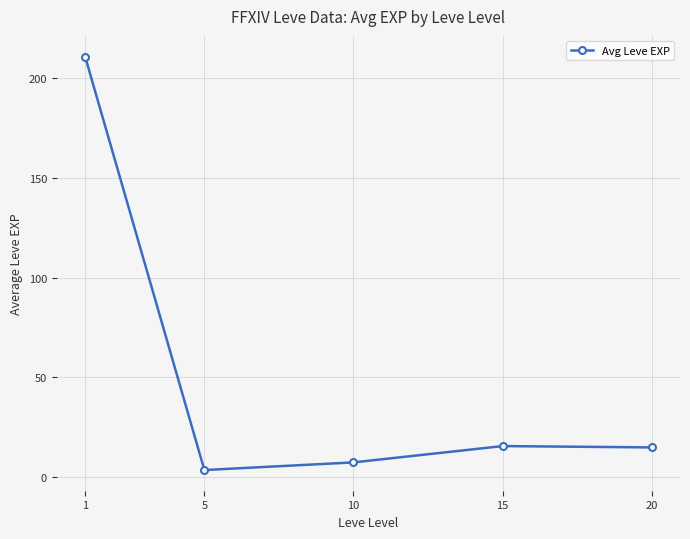

At which category does the chart reach its peak across all series?

1